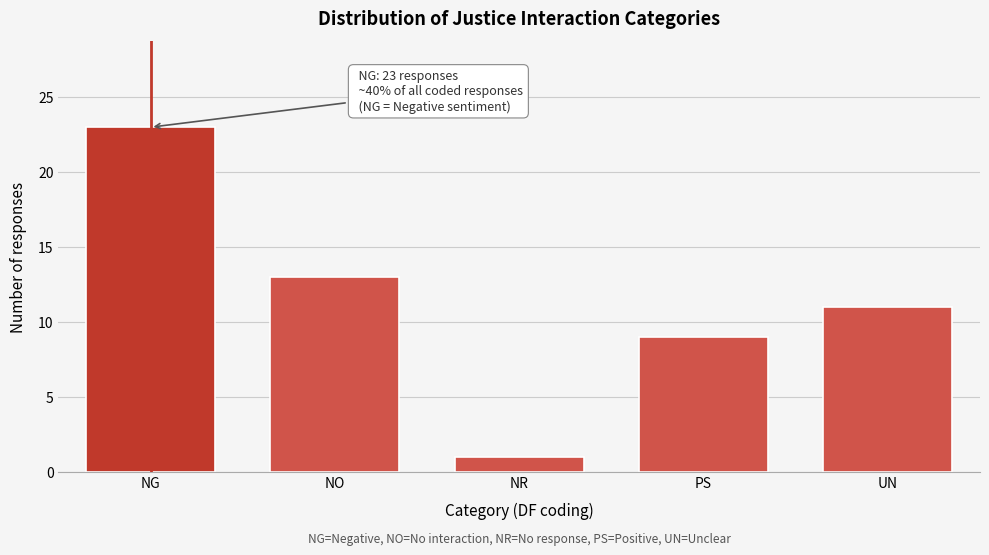

Reading left to right, list all the values displayed in this chart.

NG=23	NO=13	NR=1	PS=9	UN=11